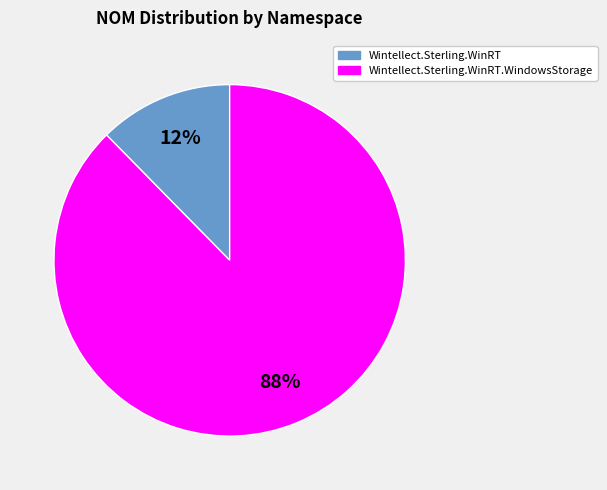

Is there any slice that represents more than half of the pie?

Yes